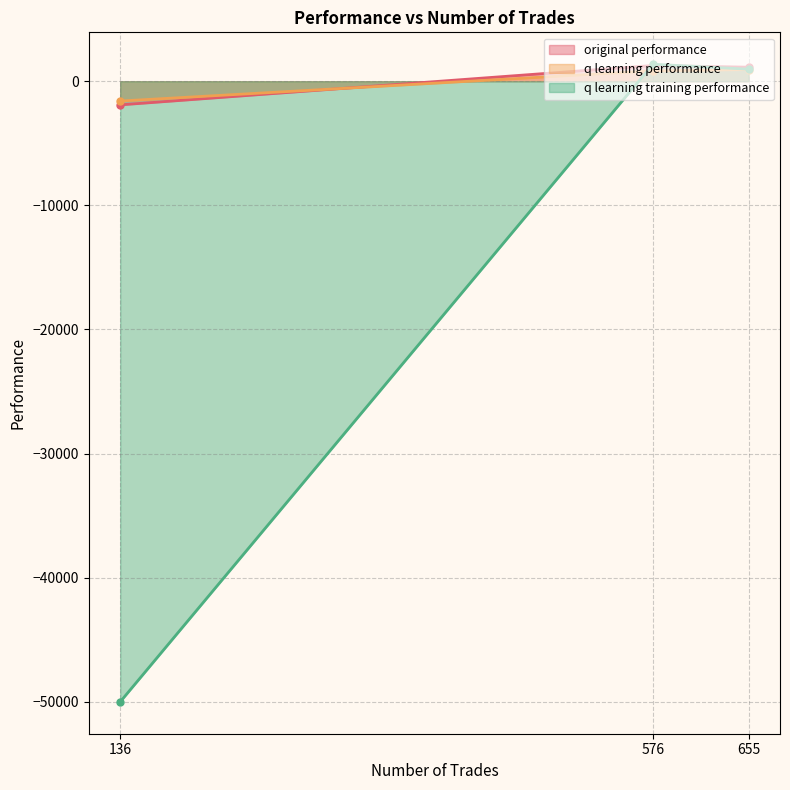

What is the total value across all series at 136?

-53501.7